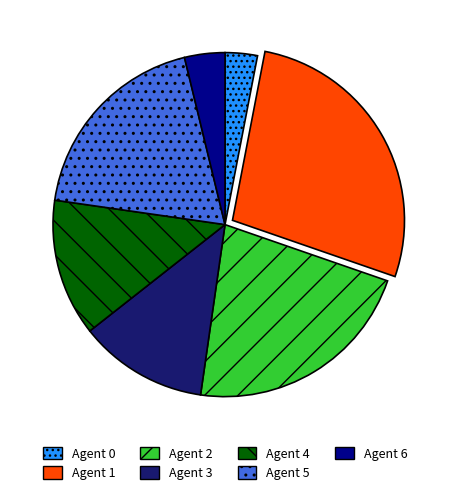

What is the ratio of the value at Agent 4 to the value at Agent 5?

0.7